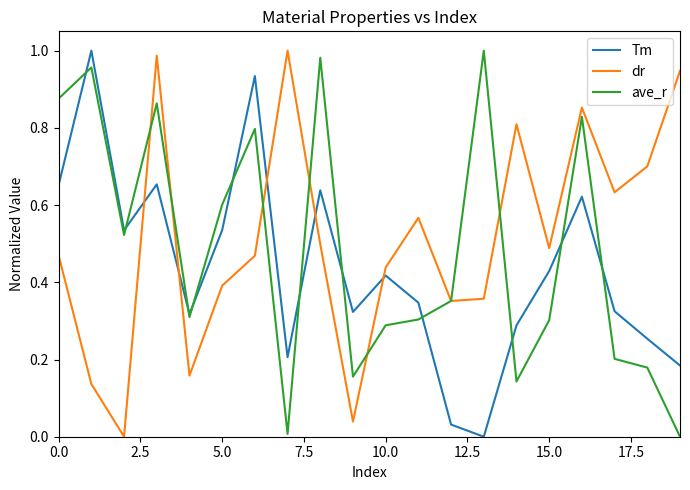

After their last crossing, which series has the higher values: Tm or ave_r?

Tm